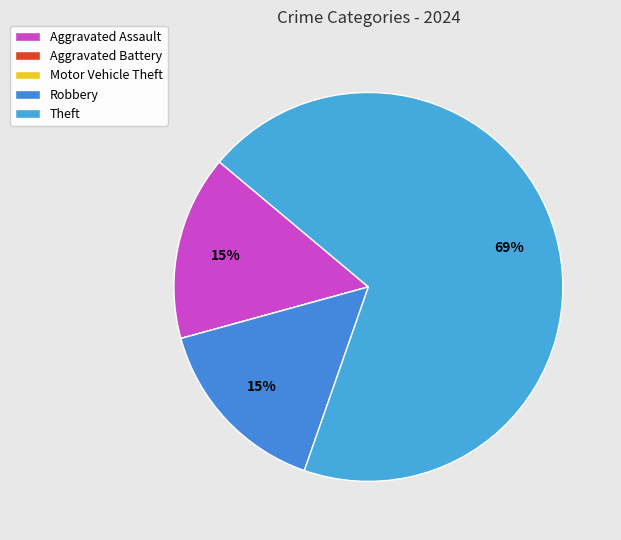

Between Robbery and Motor Vehicle Theft, which is larger?

Robbery